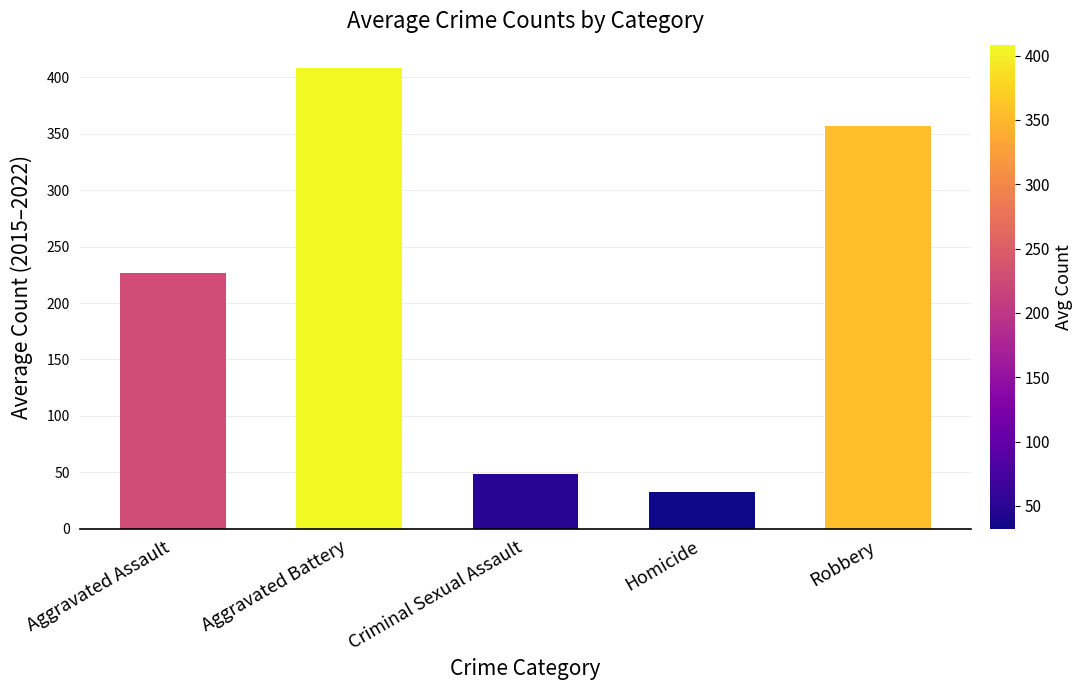

Is it true that the value at Criminal Sexual Assault is 48.5?

True